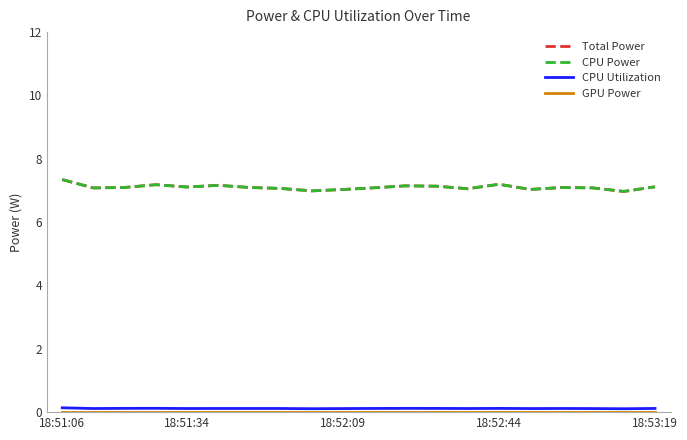

Is this an area chart (filled region under the line)?

No